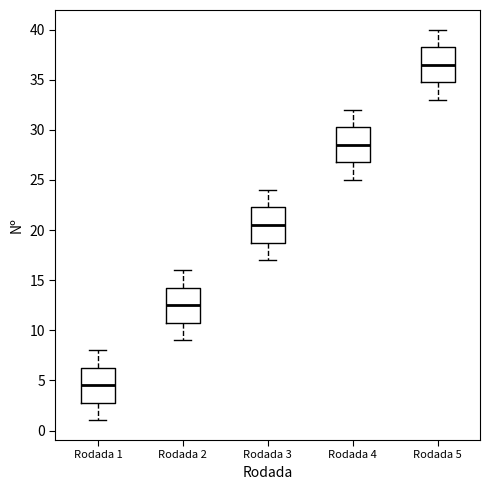

Reading left to right, read every box against the y-axis: the position of its median line, the range the box covers, and the ends of its whiskers. The values are not printed on the chart, so give them approximately, as read against the axis.

Rodada 1: median 4.5, box 3.0 to 6.5, whiskers 1.0 to 8.0
Rodada 2: median 12.5, box 11.0 to 14.5, whiskers 9.0 to 16.0
Rodada 3: median 20.5, box 19.0 to 22.5, whiskers 17.0 to 24.0
Rodada 4: median 28.5, box 27.0 to 30.5, whiskers 25.0 to 32.0
Rodada 5: median 36.5, box 35.0 to 38.5, whiskers 33.0 to 40.0